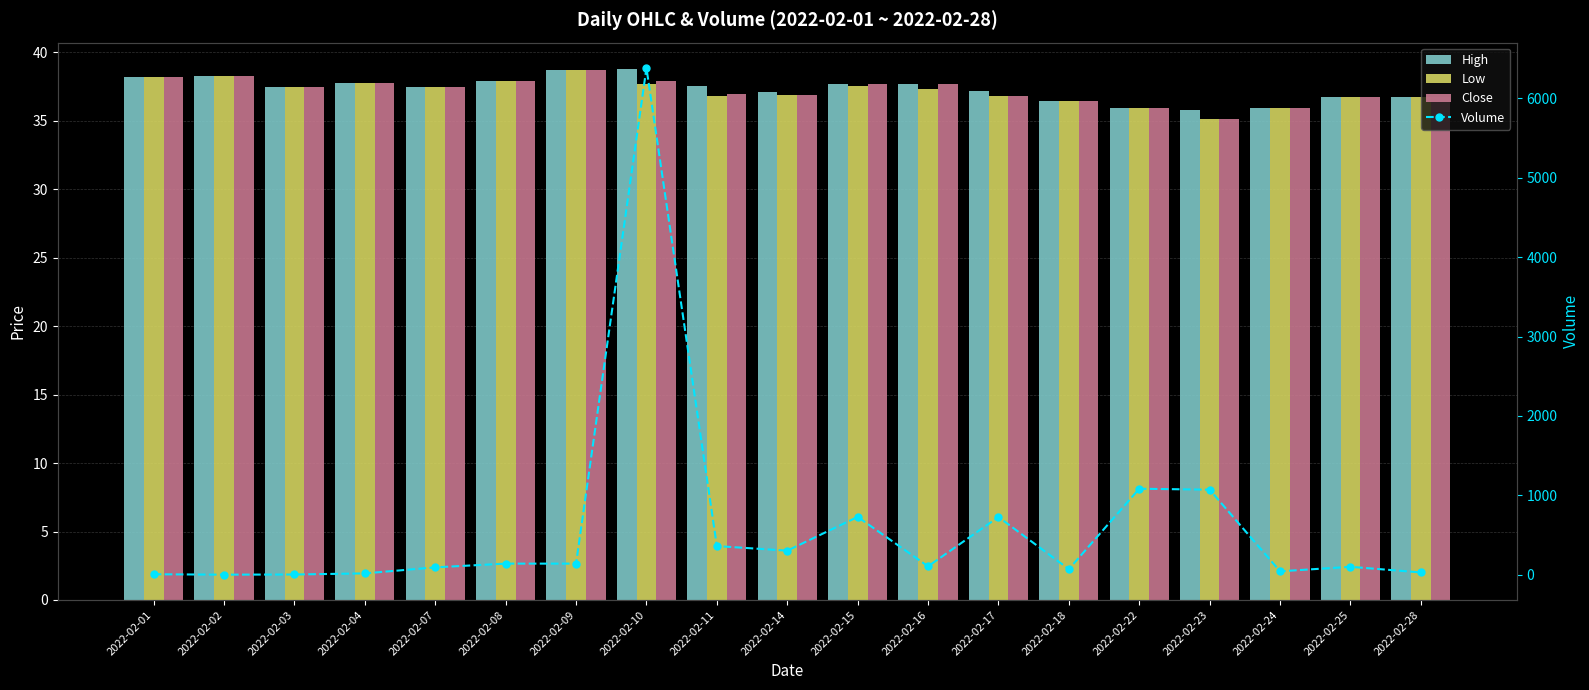

What is the difference between the second highest and second lowest values in the Low series?

2.4